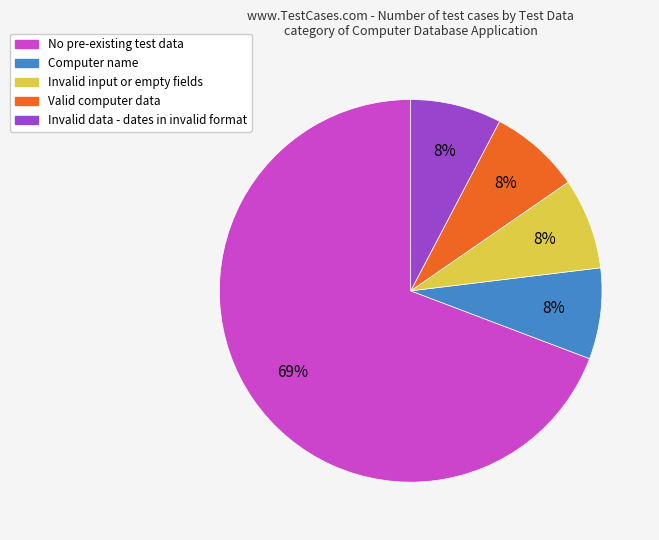

The Invalid input or empty fields slice represents 8% of the pie. True or false?

True